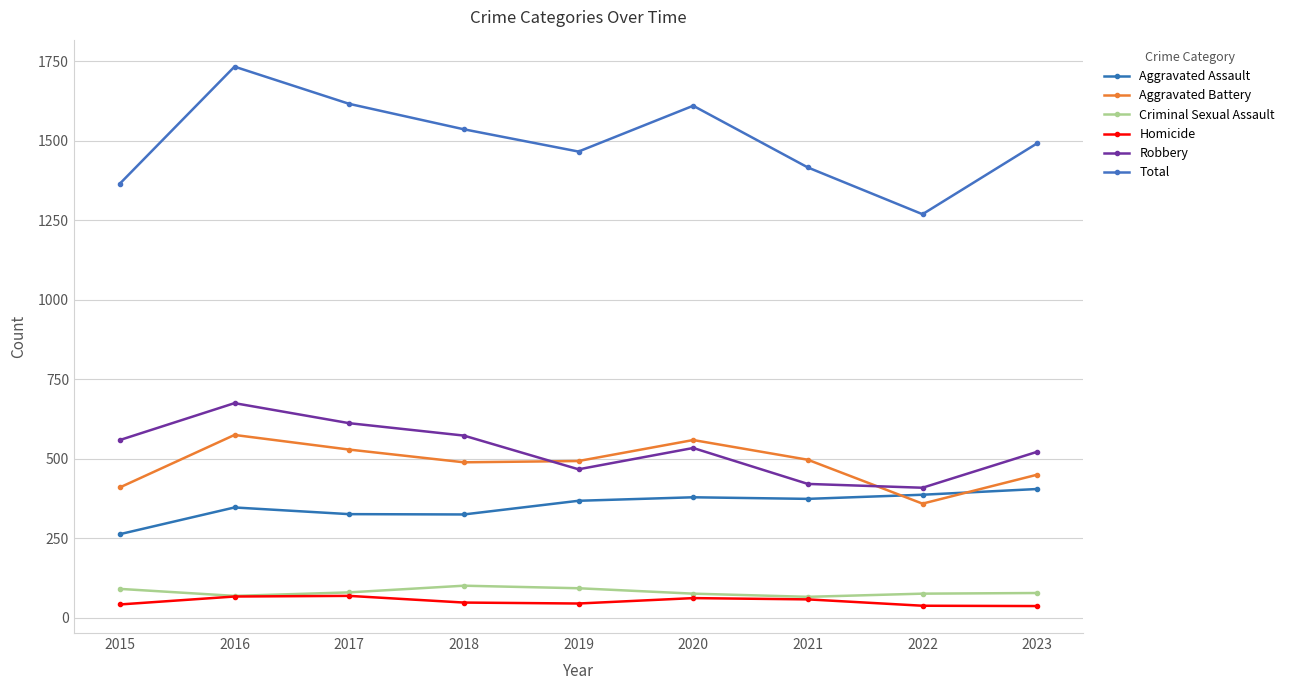

At which label does Criminal Sexual Assault first exceed 78?

2015